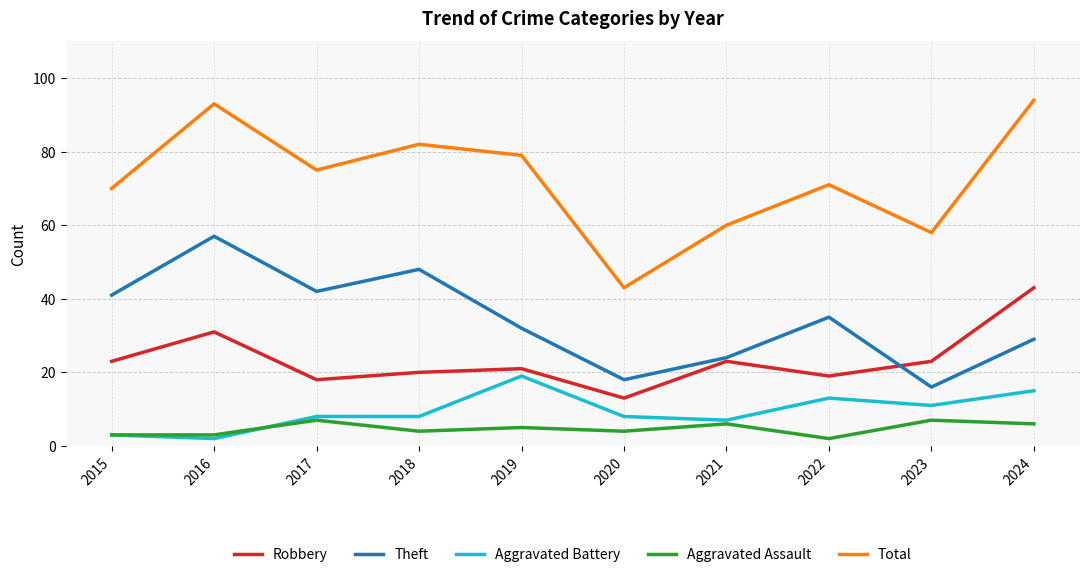

Where do Robbery and Theft first cross each other?

2022 and 2023